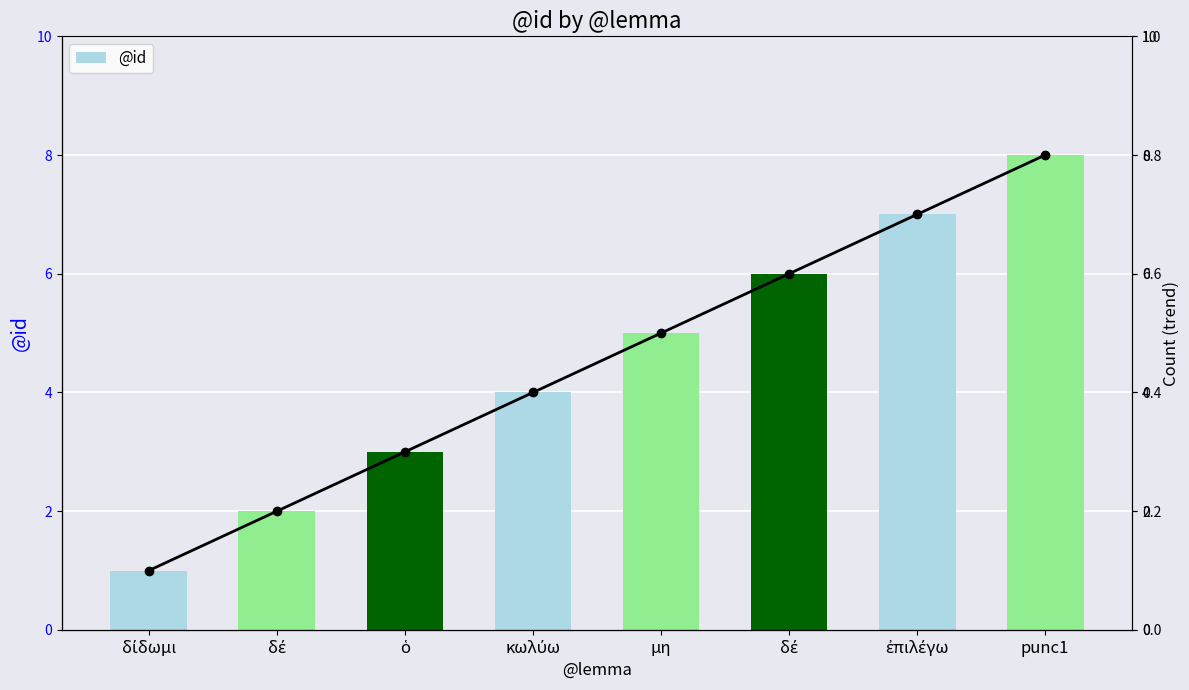

What is the label of the 3rd bar from the right?

δέ